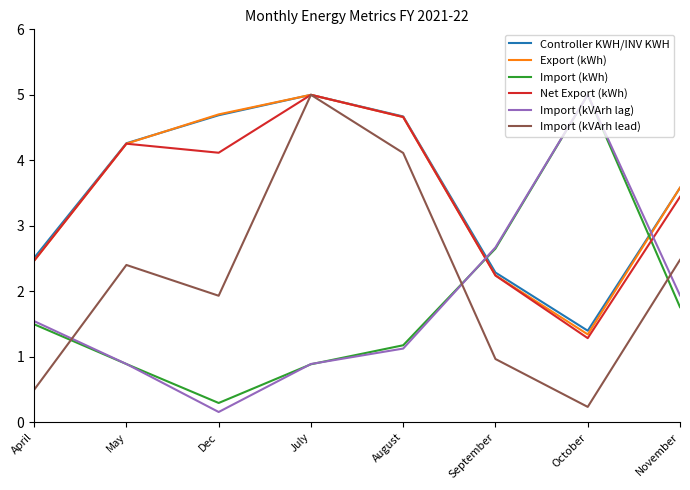

Where do Import (kWh) and Net Export (kWh) first cross each other?

August and September